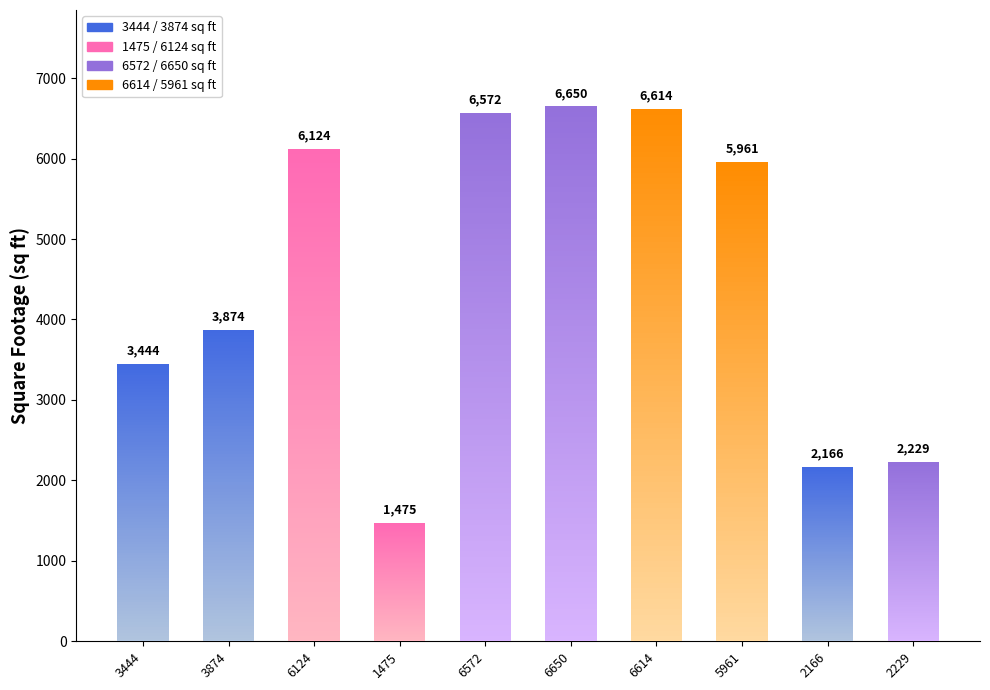

How many data points are less than 5961?

5